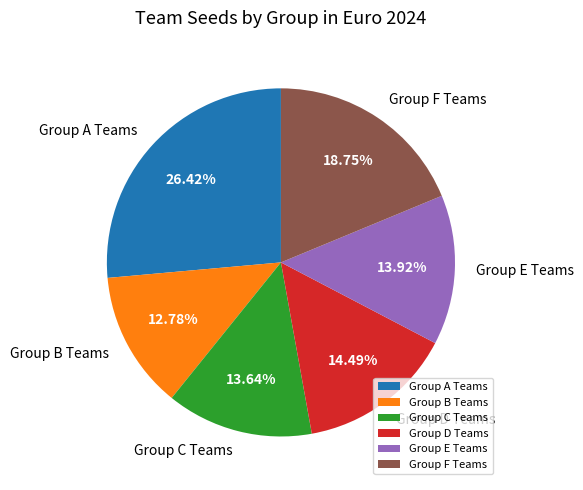

What is the ratio of the value at Group E Teams to the value at Group D Teams?

1.0